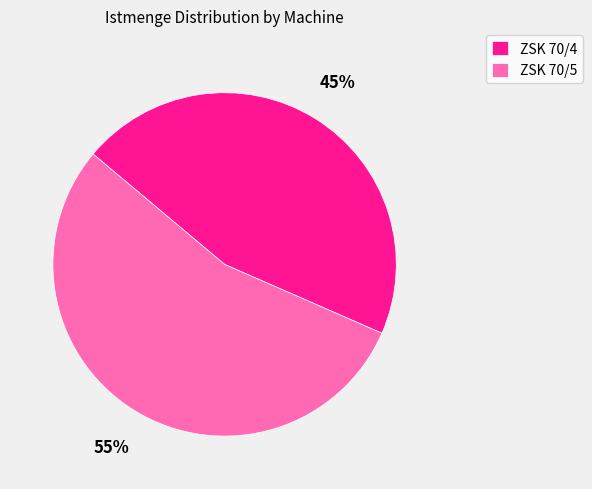

Between ZSK 70/5 and ZSK 70/4, which is larger?

ZSK 70/5